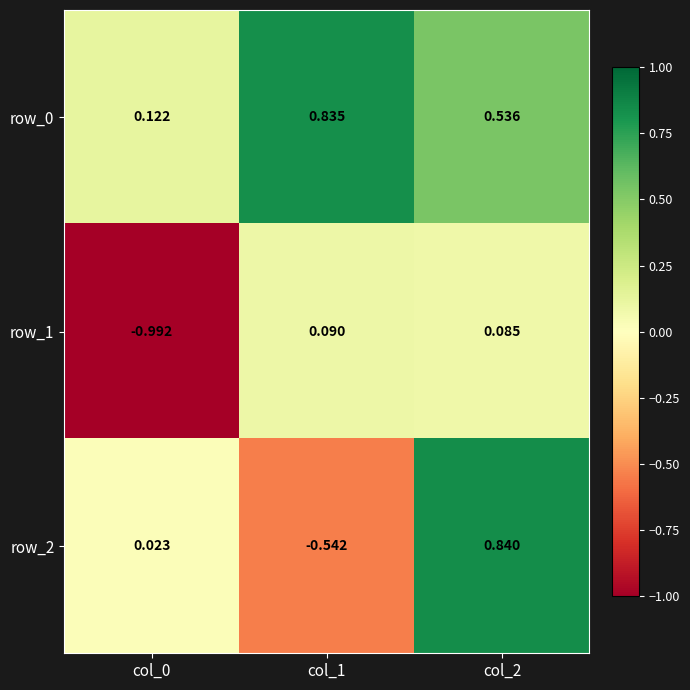

Is the value of row_2 at col_2 greater than the value of row_1 at col_2?

Yes